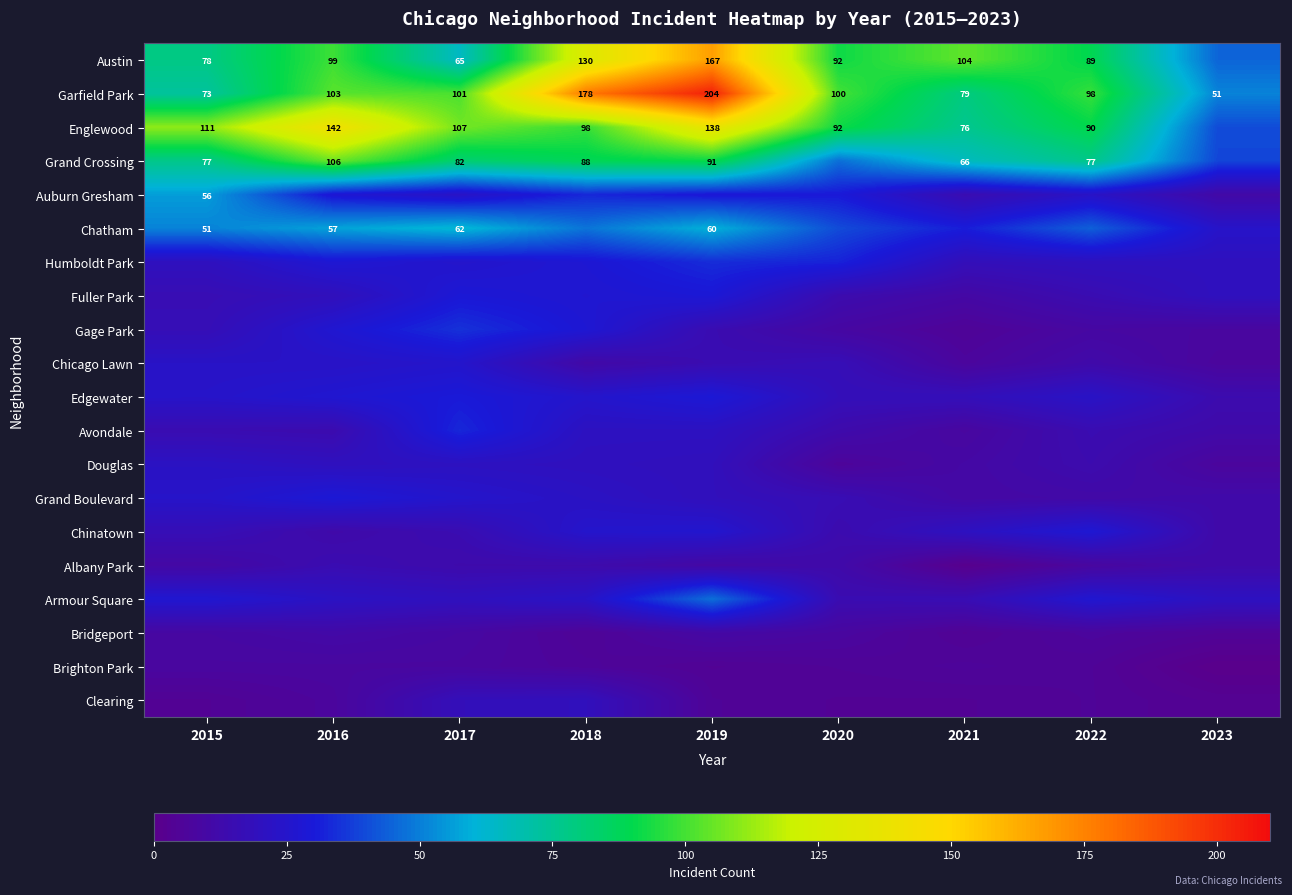

At which label is Garfield Park closest to 127?

2016